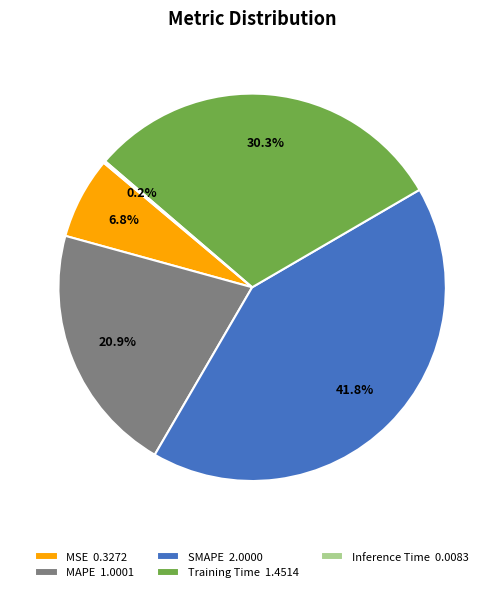

What portion of the pie excludes MAPE 1.0001?

79.1%